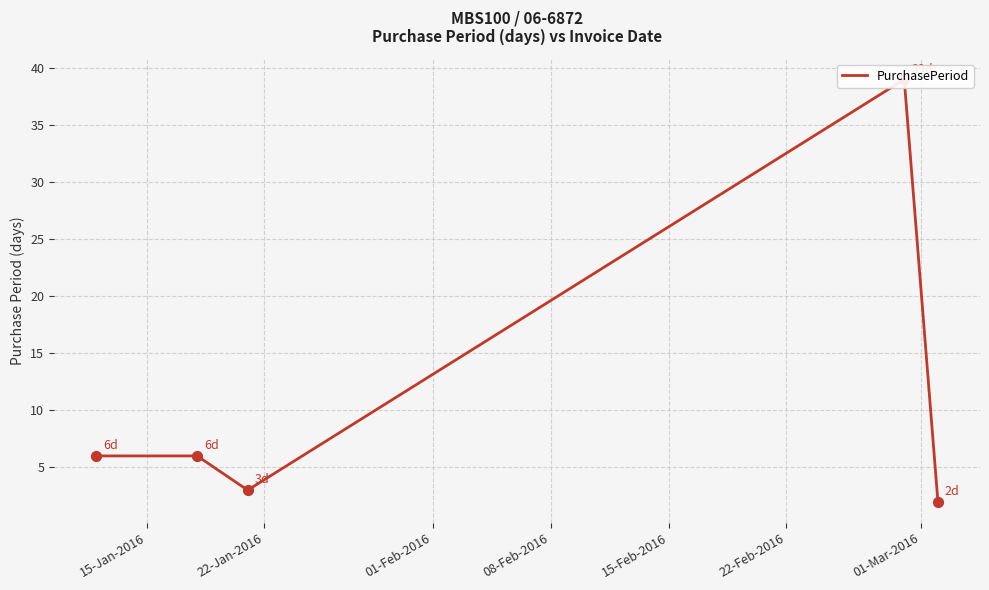

Which has a higher value, 08-Feb-2016 or 22-Jan-2016?

08-Feb-2016